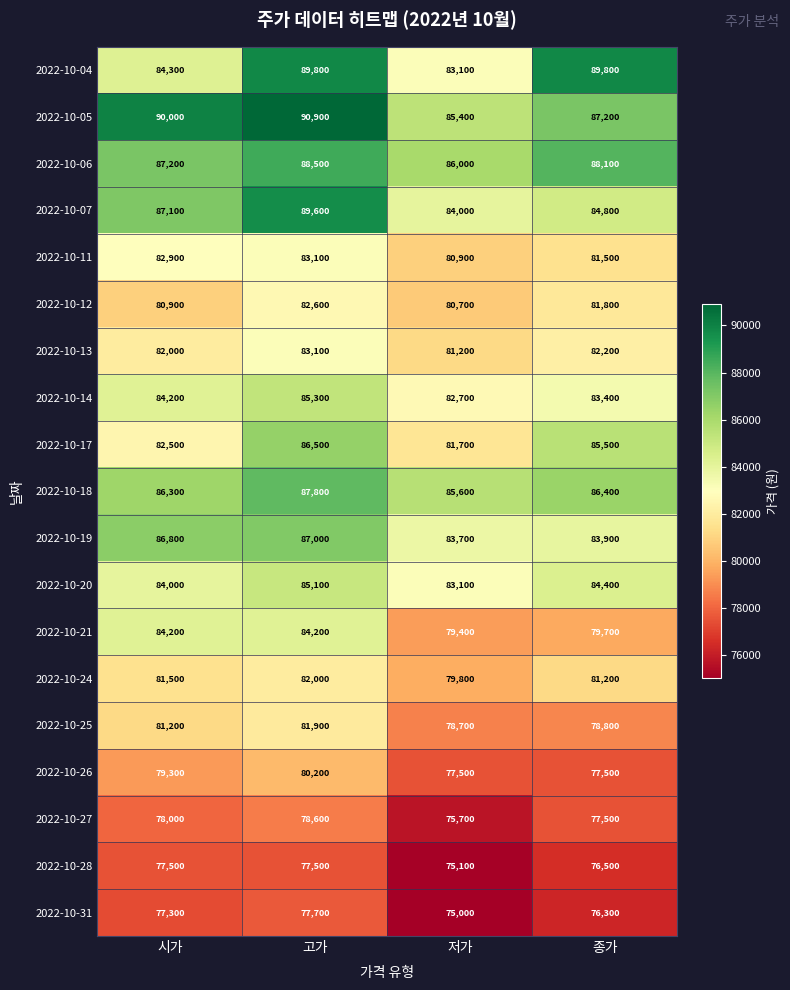

What is the sum of all 2022-10-25 values?

320600